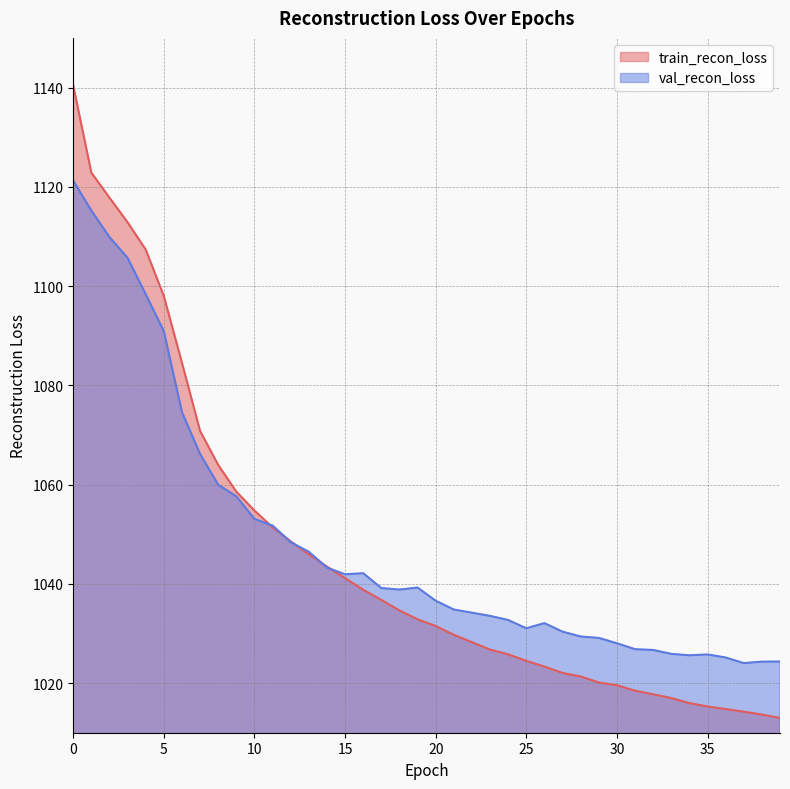

The value of val_recon_loss at 29 is 1029.1. True or false?

True